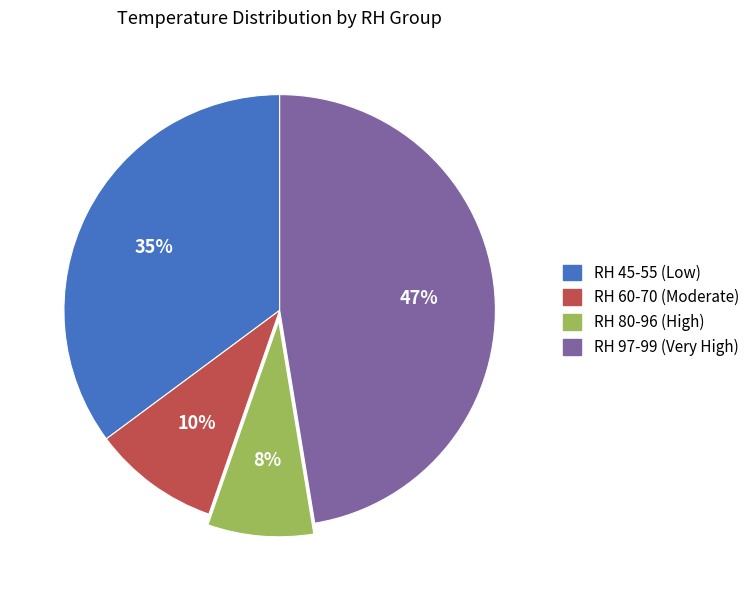

To the nearest percent, what is the difference between the largest and smallest slice percentages?

39%